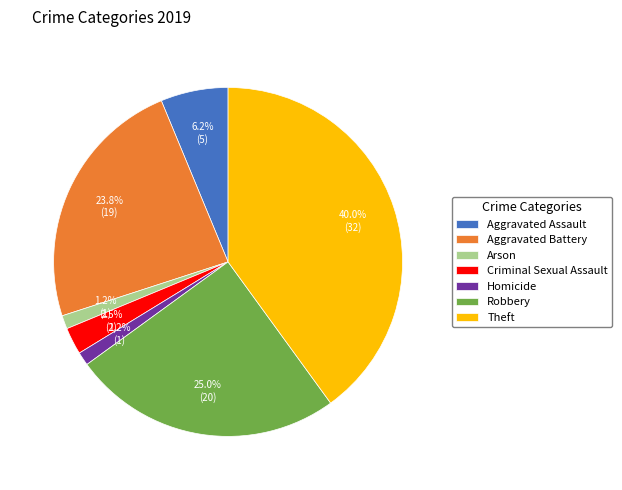

Does Homicide account for over 50% of the chart?

No